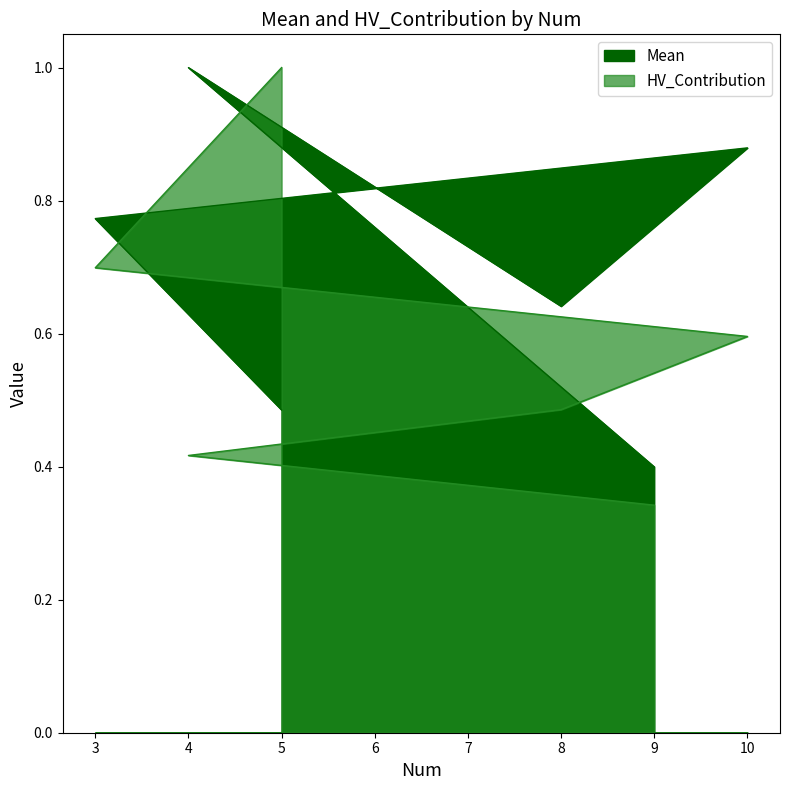

Which label corresponds to the smallest value in the chart?

9